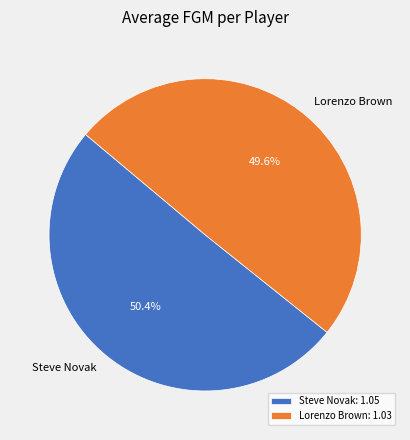

Is Lorenzo Brown the majority of the pie?

No